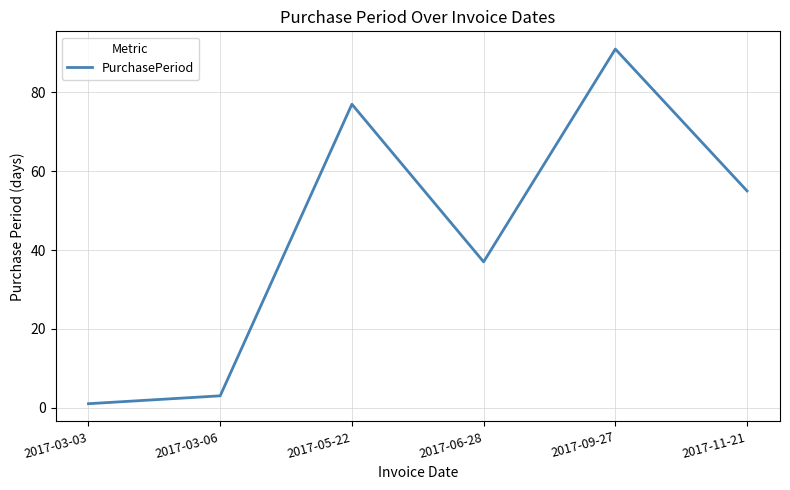

How many lines are shown in the chart?

1